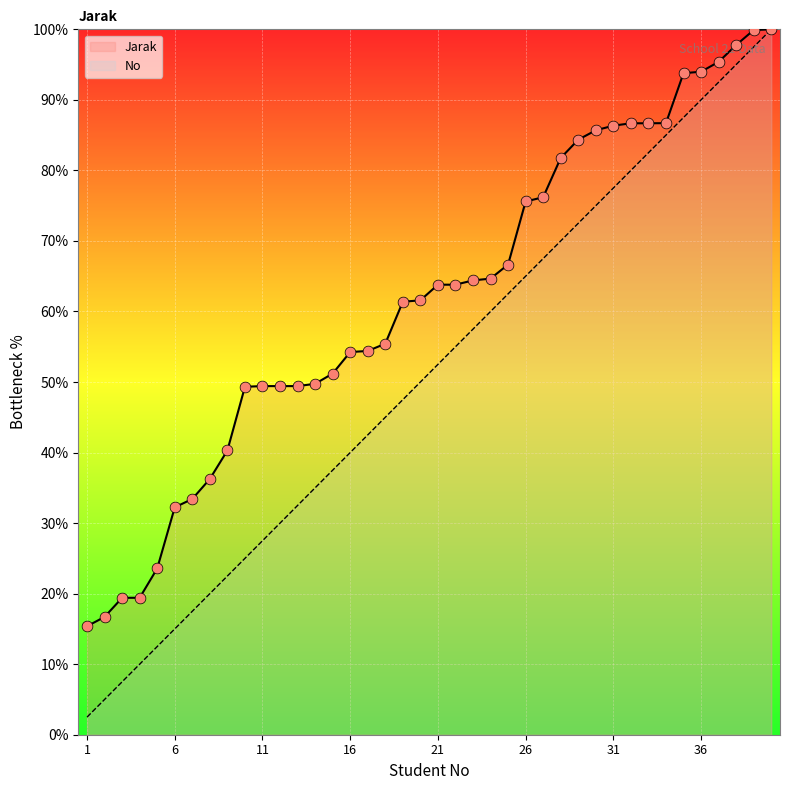

Is the value of Jarak at 1 greater than the value of No at 35?

No